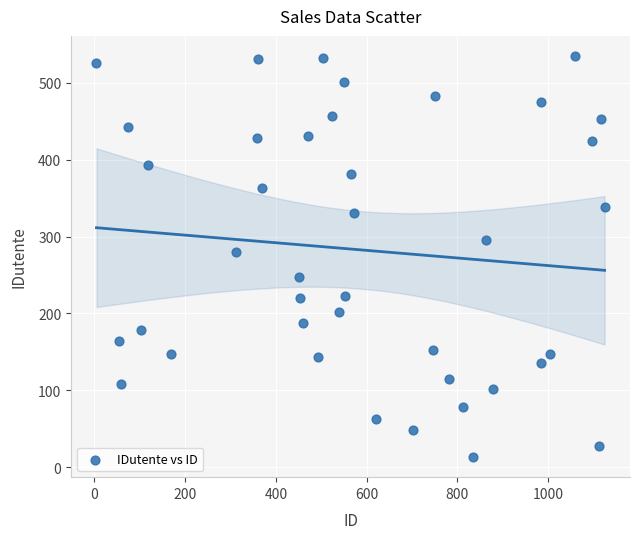

What Y value in the scatter plot is closest to 274?

280